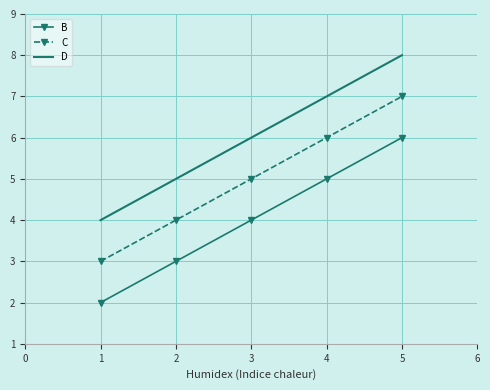

True or false: B and D intersect in this chart.

False